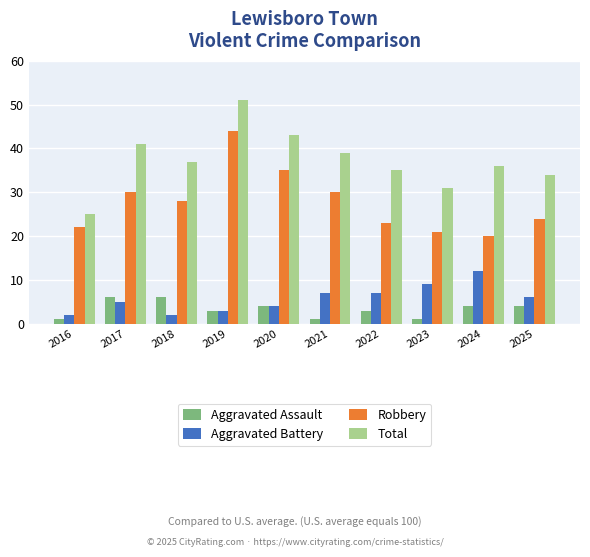

Reading right to left, what are all the values shown in this chart?

Aggravated Assault: 2025=4	2024=4	2023=1	2022=3	2021=1	2020=4	2019=3	2018=6	2017=6	2016=1
Aggravated Battery: 2025=6	2024=12	2023=9	2022=7	2021=7	2020=4	2019=3	2018=2	2017=5	2016=2
Robbery: 2025=24	2024=20	2023=21	2022=23	2021=30	2020=35	2019=44	2018=28	2017=30	2016=22
Total: 2025=34	2024=36	2023=31	2022=35	2021=39	2020=43	2019=51	2018=37	2017=41	2016=25